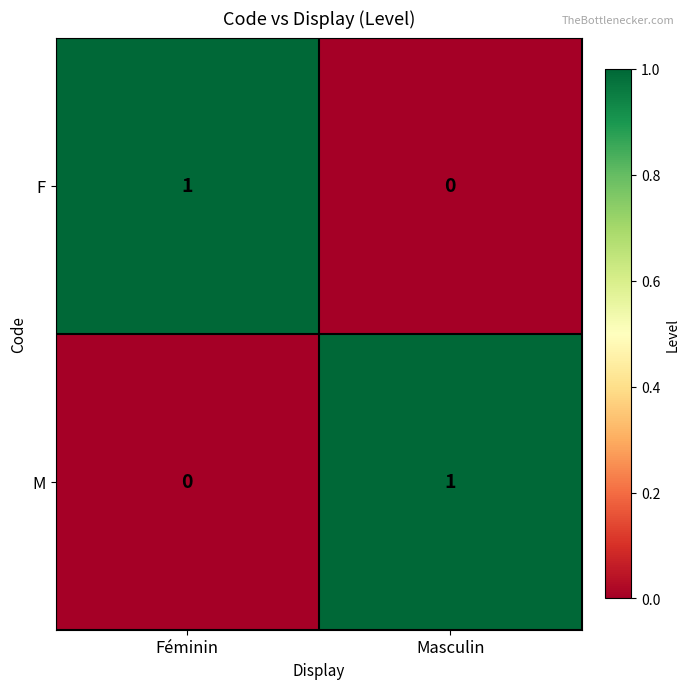

How many data points in F are less than 1?

1